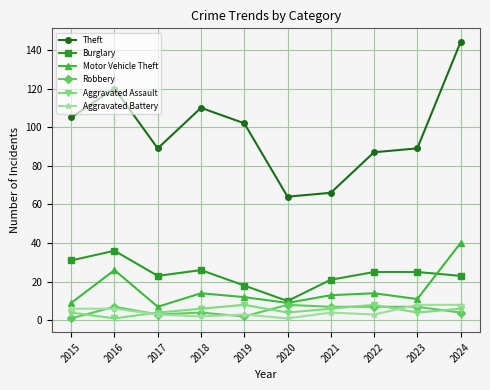

How many lines are shown in the chart?

6